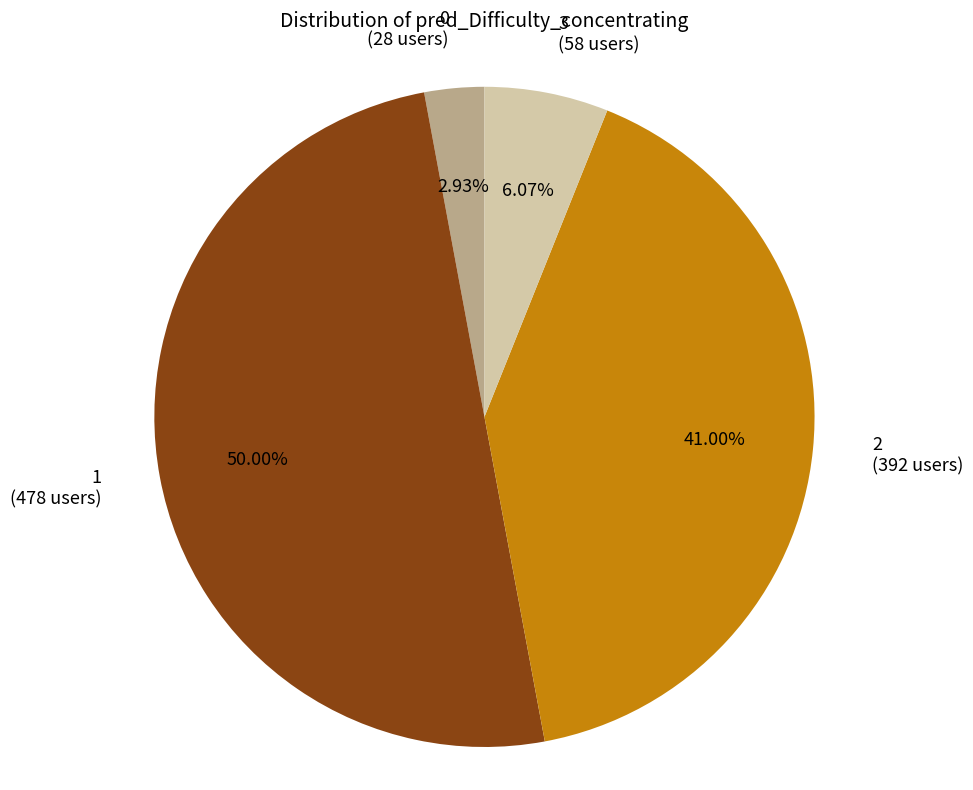

Does 0 (28 users) account for over 50% of the chart?

No